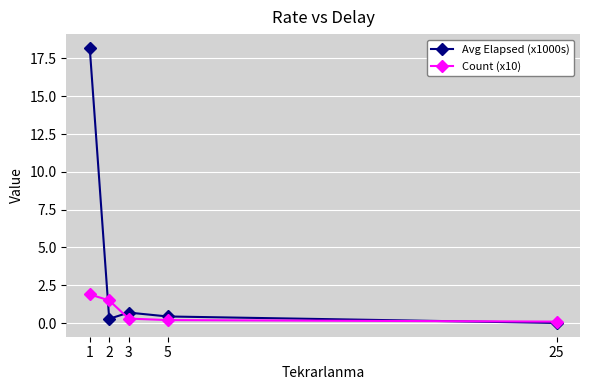

At how many categories does at least one series exceed 4?

1